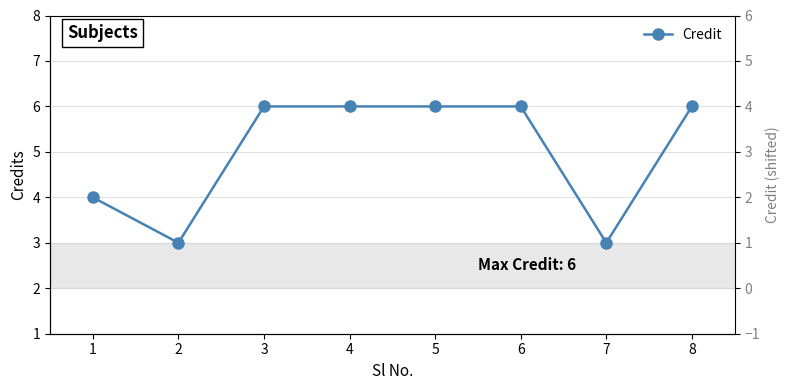

Where is the data nearest to the value 4?

1